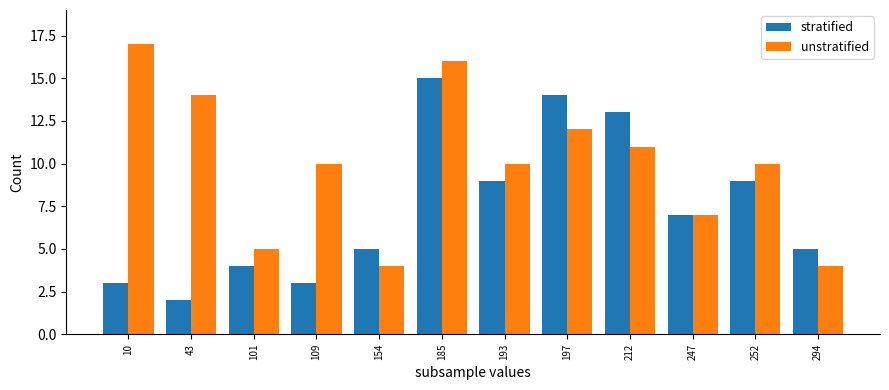

Reading right to left, list all the values displayed in this chart.

stratified: 5	9	7	13	14	9	15	5	3	4	2	3
unstratified: 4	10	7	11	12	10	16	4	10	5	14	17